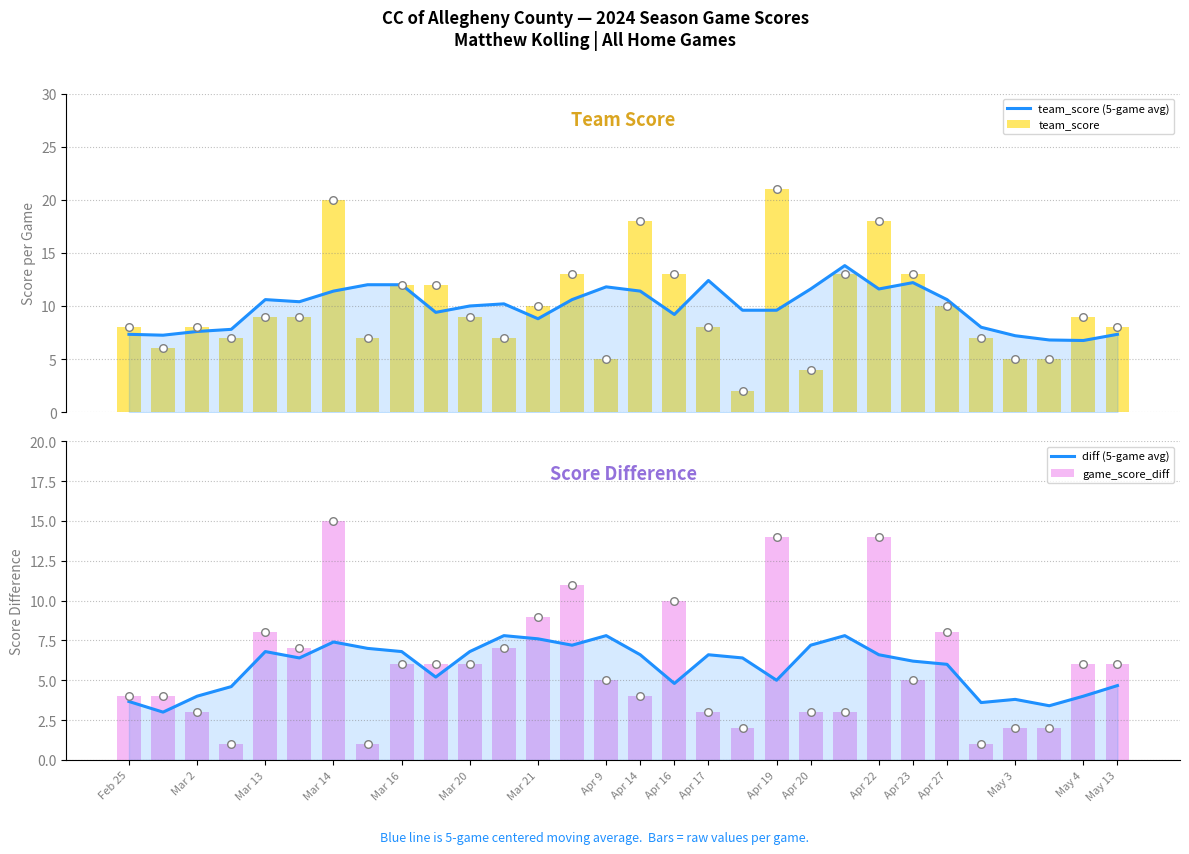

Which series has the largest total across all categories?

team_score